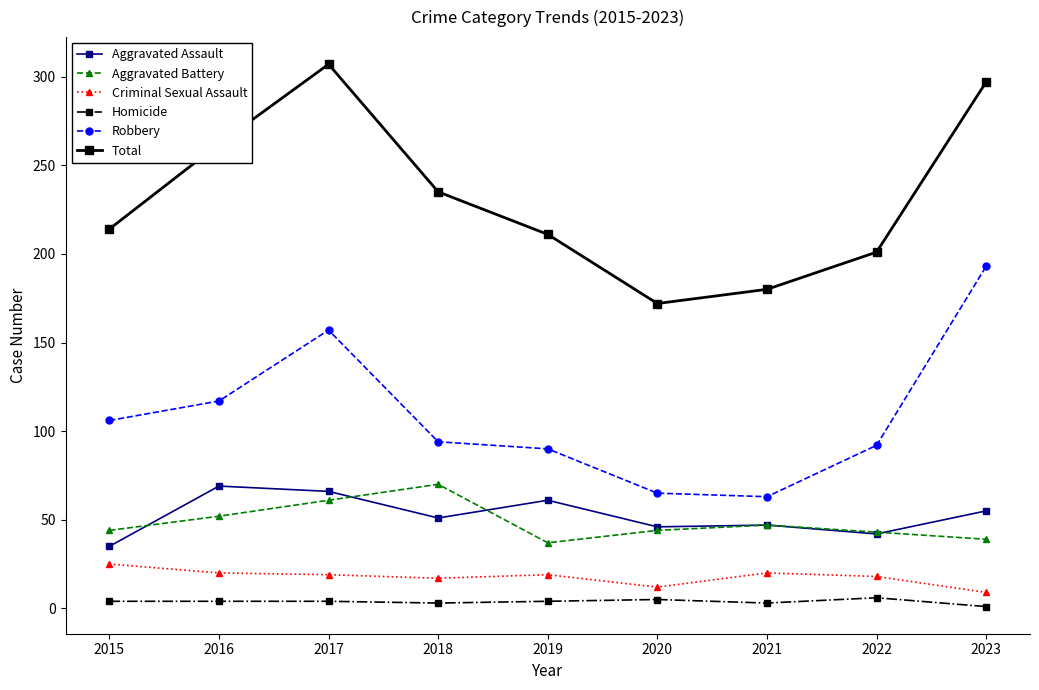

At how many categories does at least one series exceed 105?

9